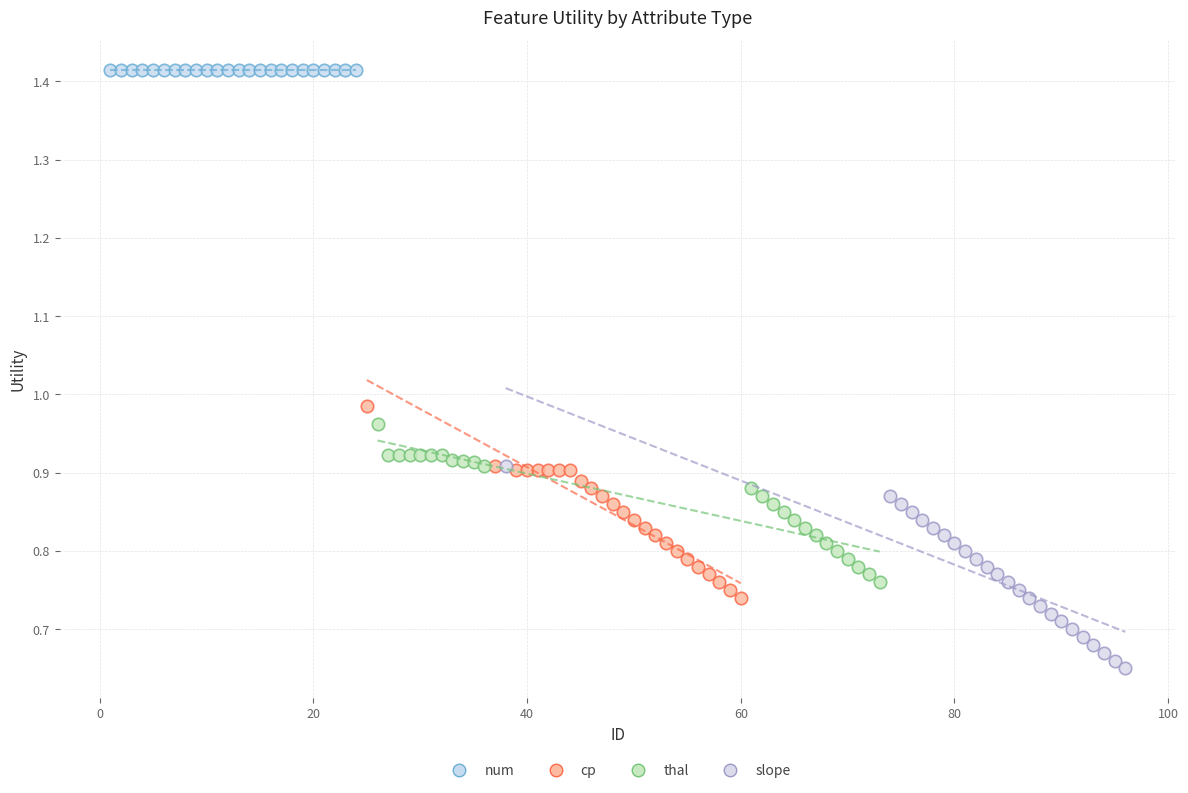

Which series reaches the maximum Y coordinate?

num